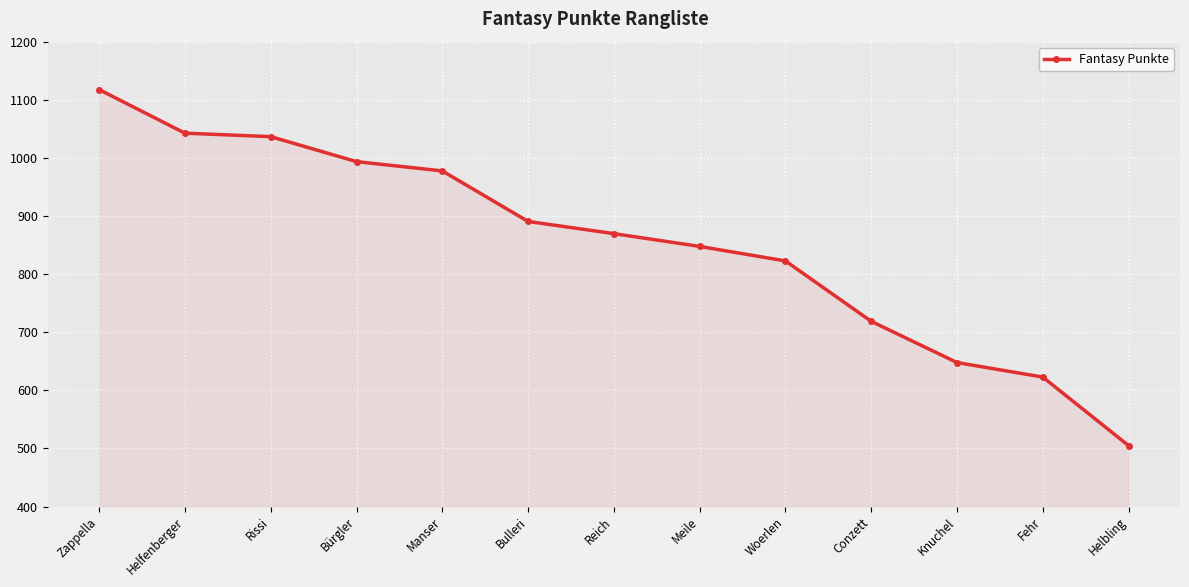

What is the change in value from Bulleri to Meile?

-43